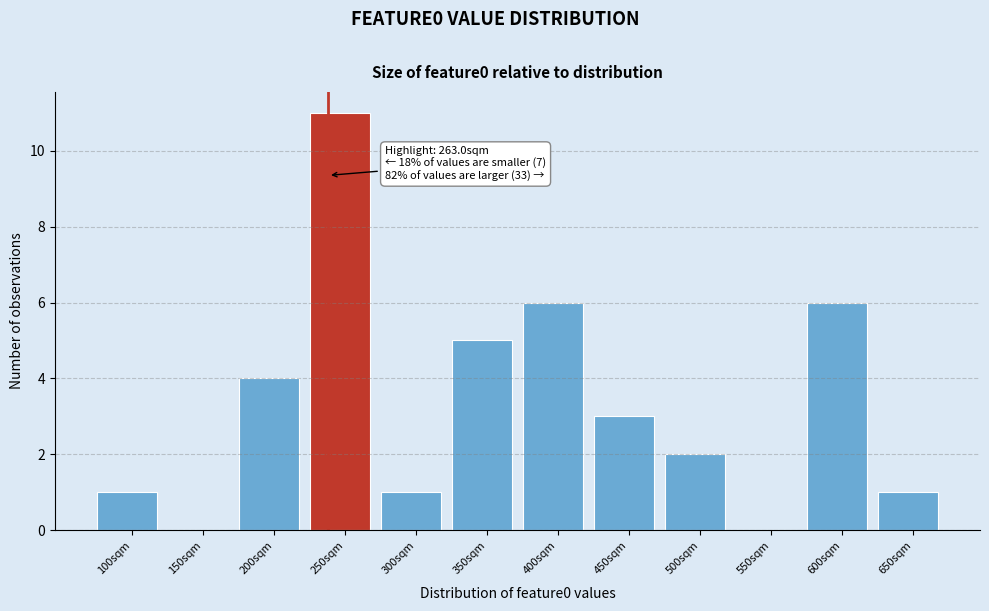

Reading left to right, transcribe all the data shown in this chart.

100sqm=1	150sqm=0	200sqm=4	250sqm=11	300sqm=1	350sqm=5	400sqm=6	450sqm=3	500sqm=2	550sqm=0	600sqm=6	650sqm=1